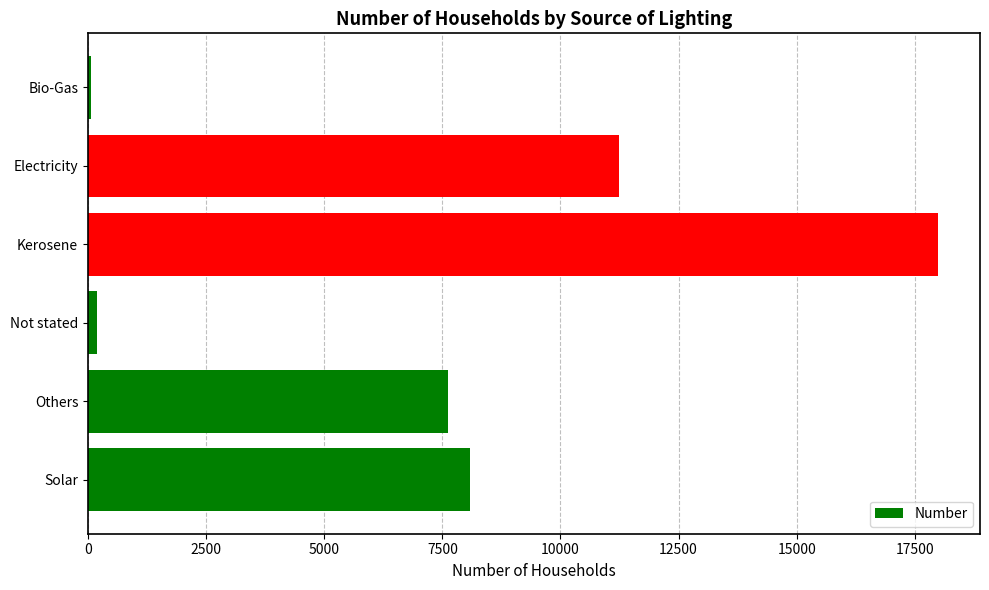

The value at Solar is 8080. True or false?

True